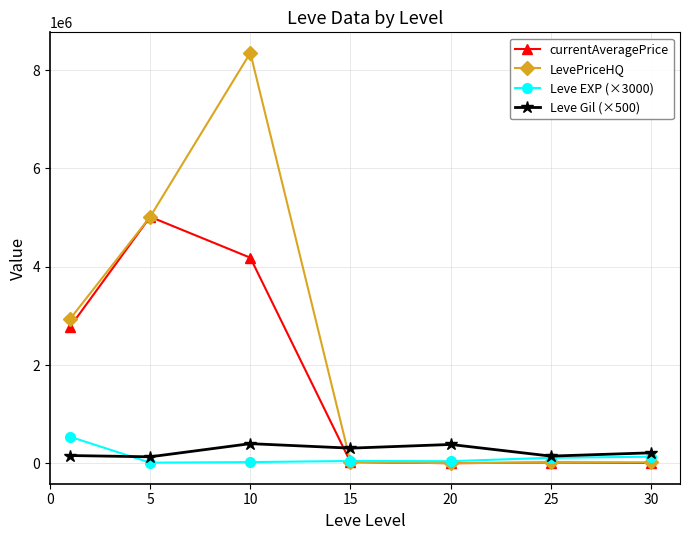

What is the smallest value displayed?

3807.8